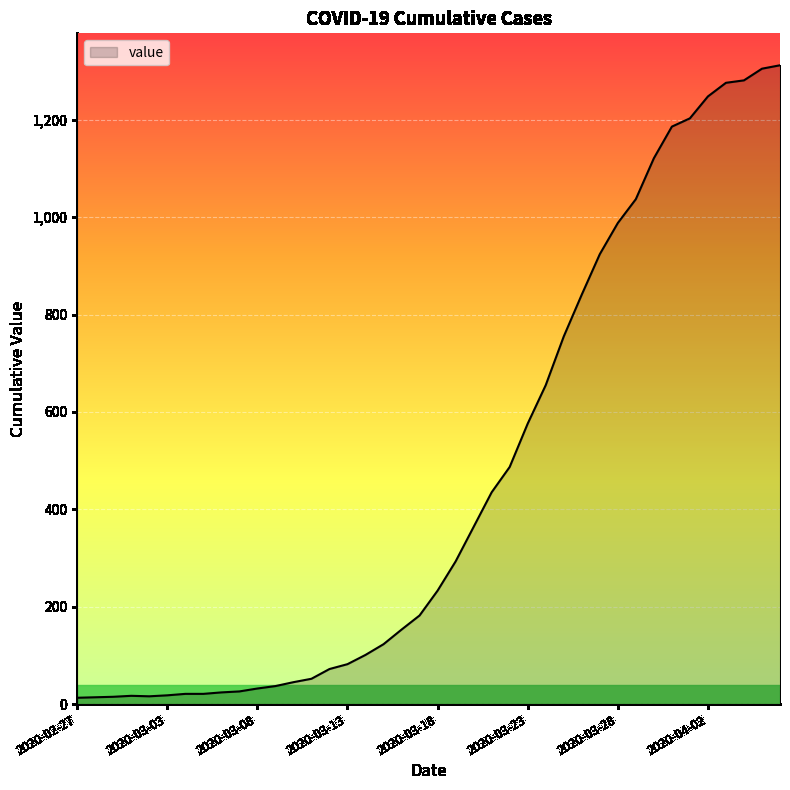

What is the maximum value shown in the chart?

1312